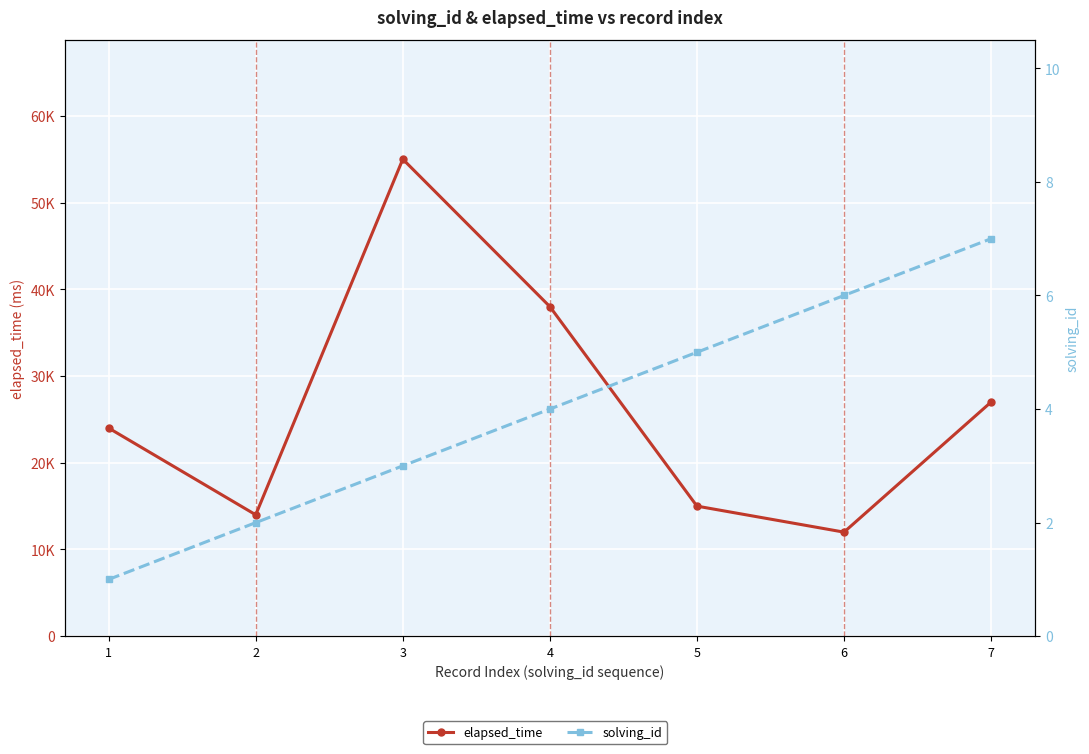

Is this an area chart (filled region under the line)?

No